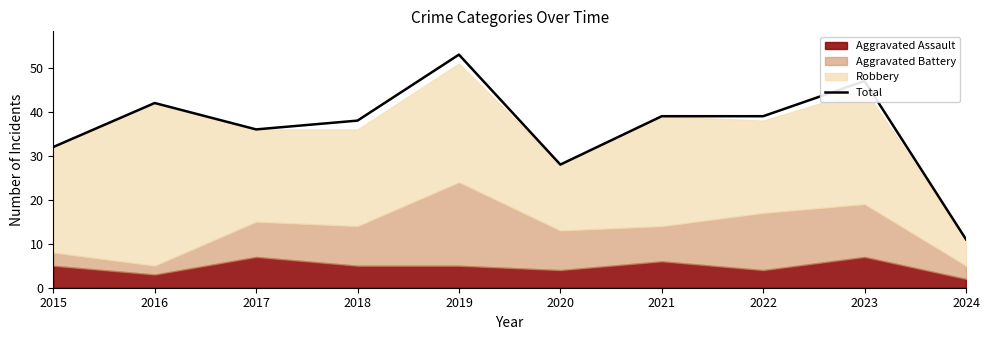

Reading left to right, extract all data points from this chart.

32	42	36	38	53	28	39	39	47	11